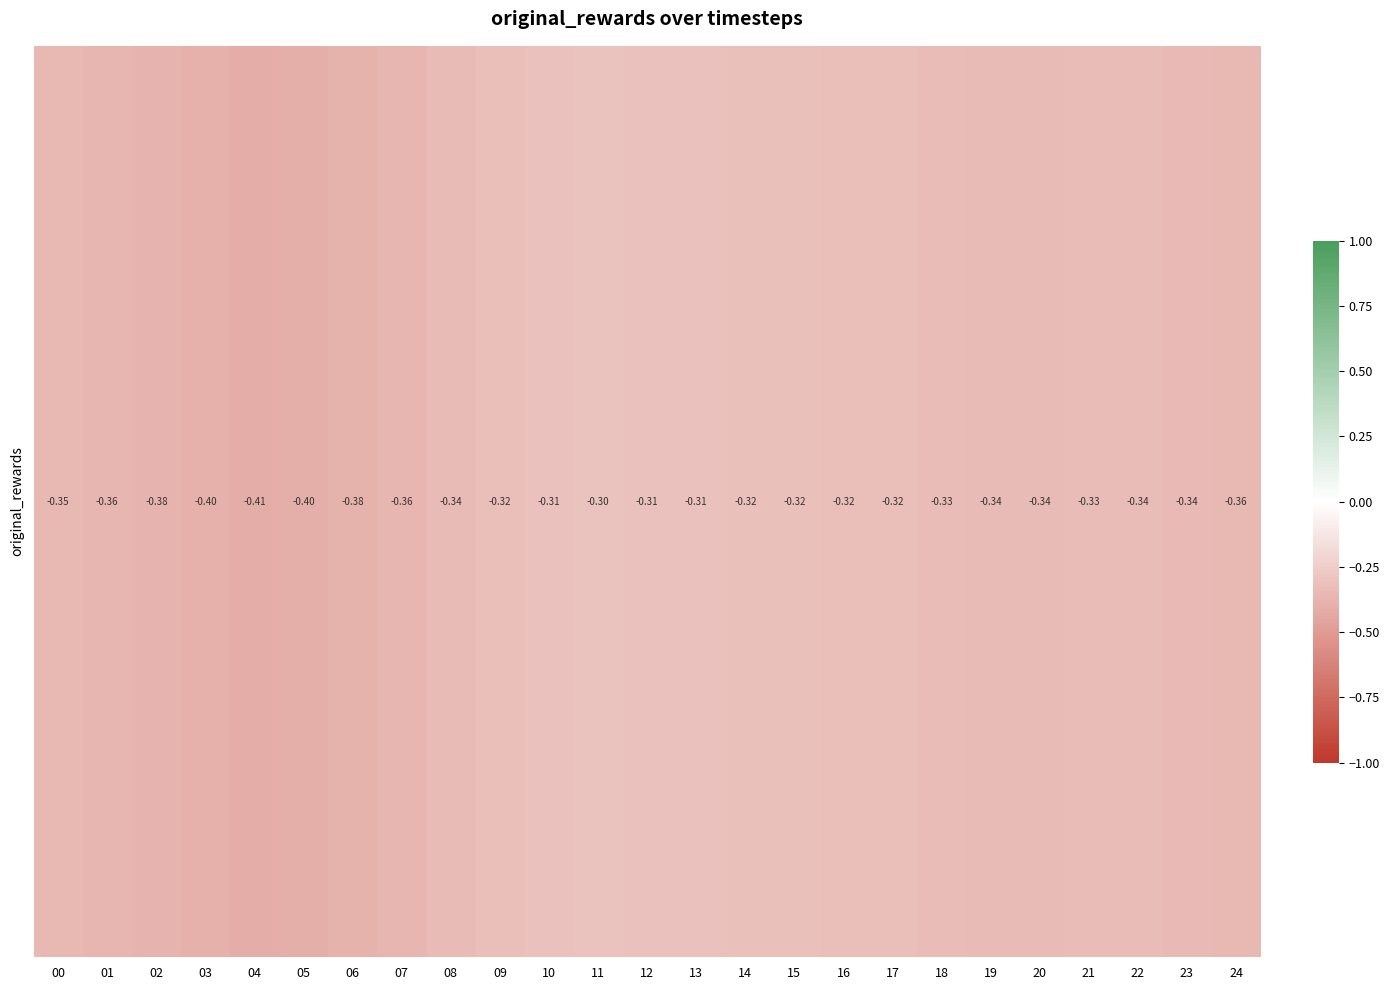

What is the greatest value displayed?

-0.3